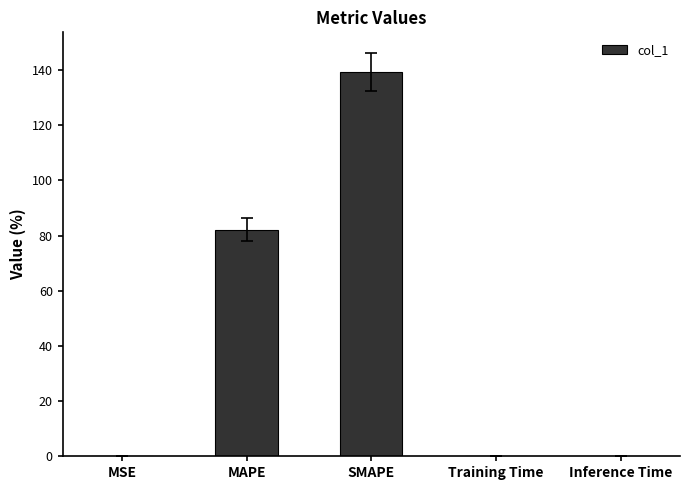

What is the sum of all values?

221.6